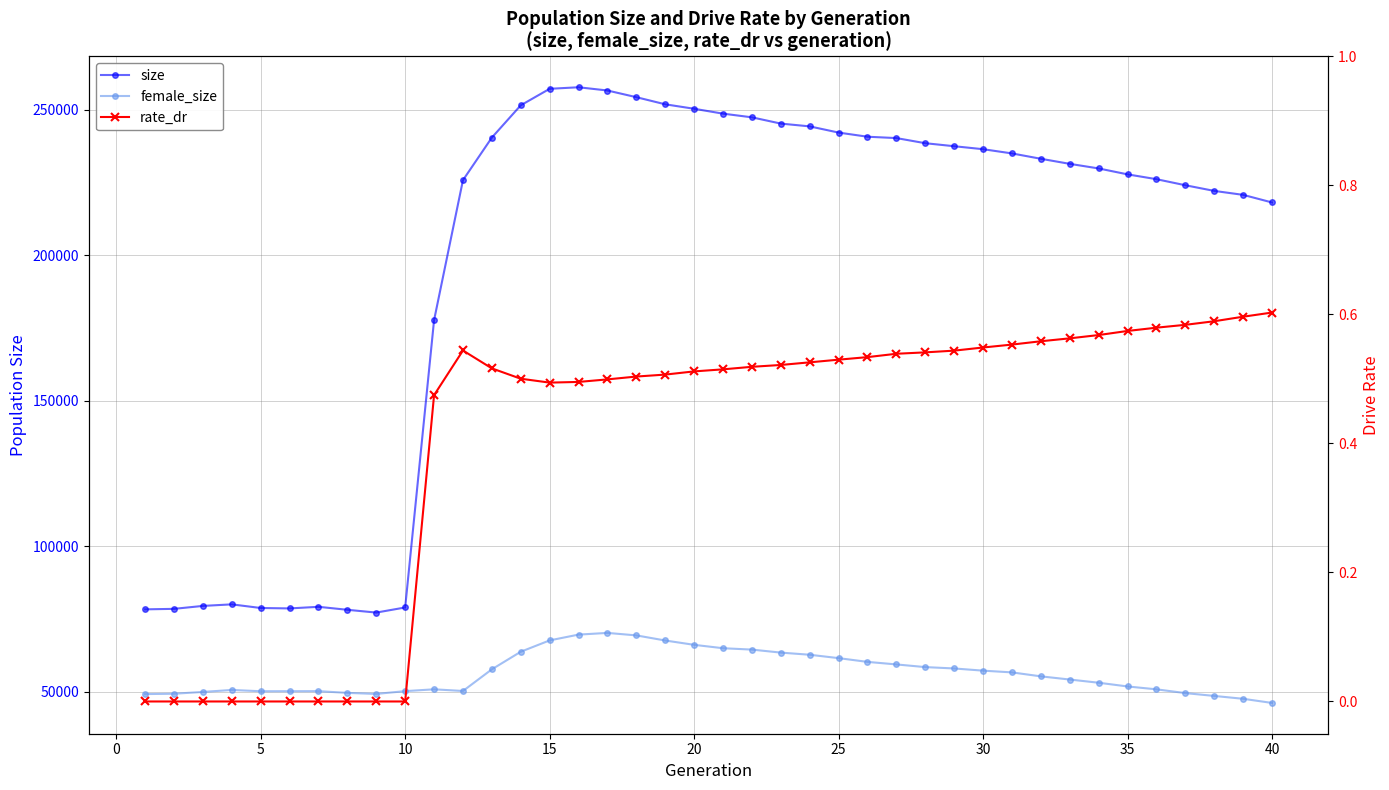

In female_size, how many points are lower than both neighbors (excluding endpoints)?

3